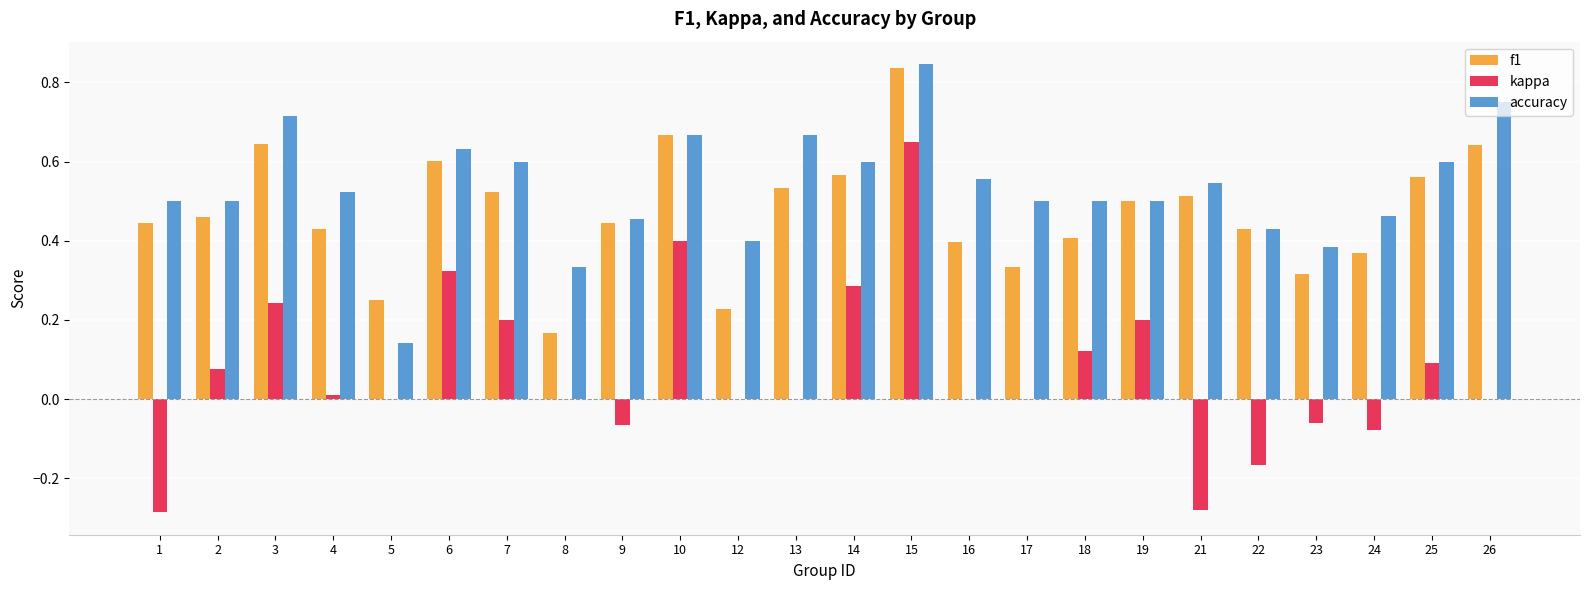

At which category is the sum across all series the highest?

15